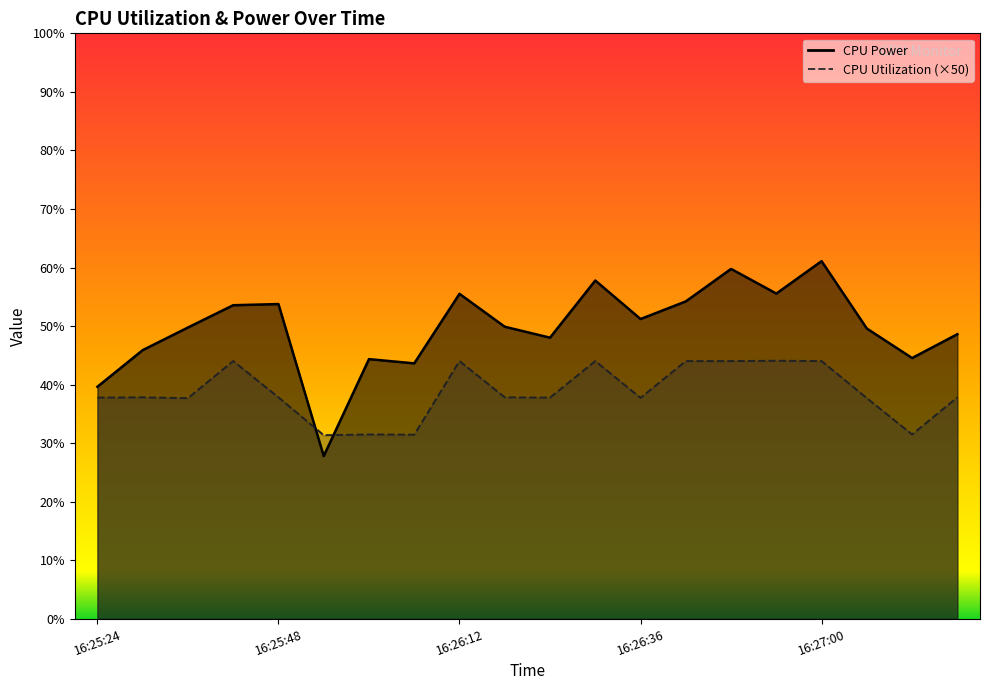

How many categories are shown in the chart?

20